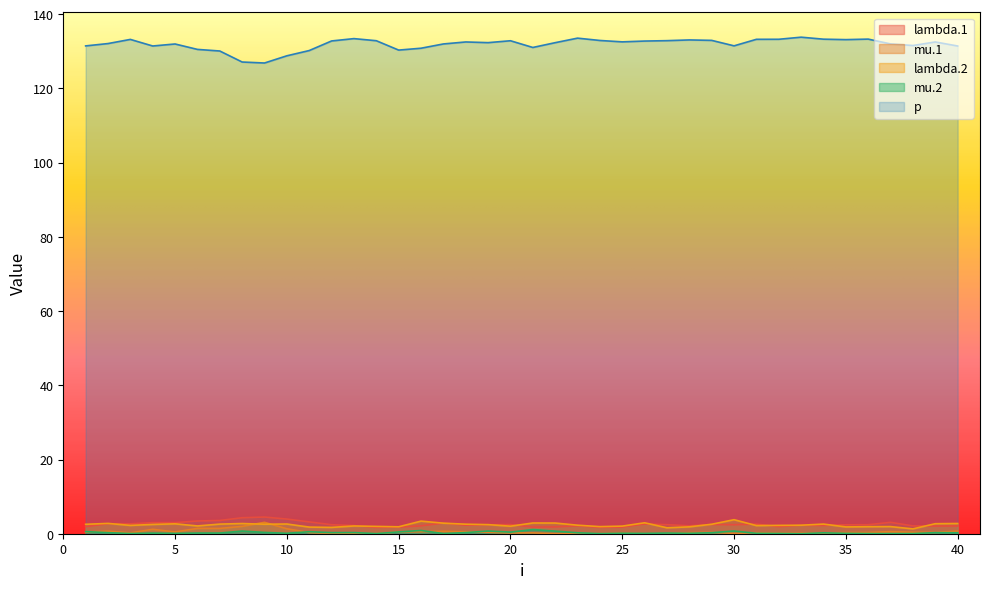

Count the number of categories in the chart.

40